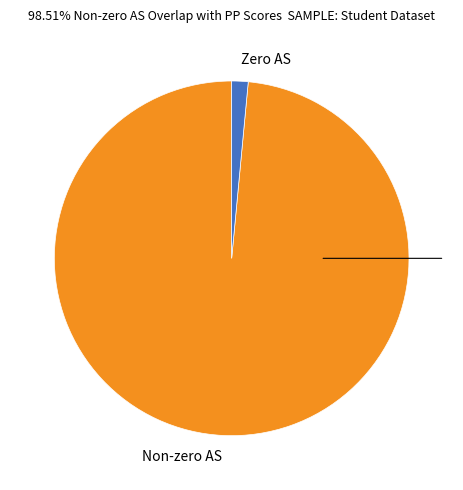

Is Non-zero AS the majority of the pie?

Yes